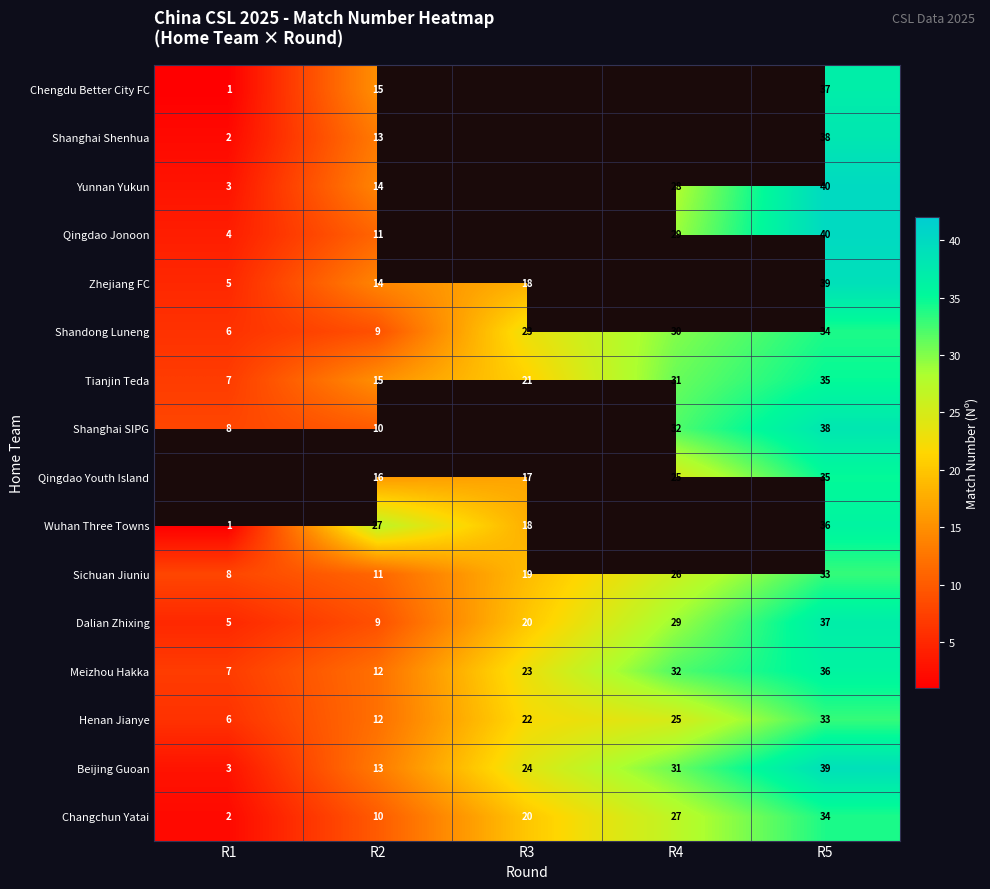

The value of Changchun Yatai at R1 is 0.7. True or false?

False